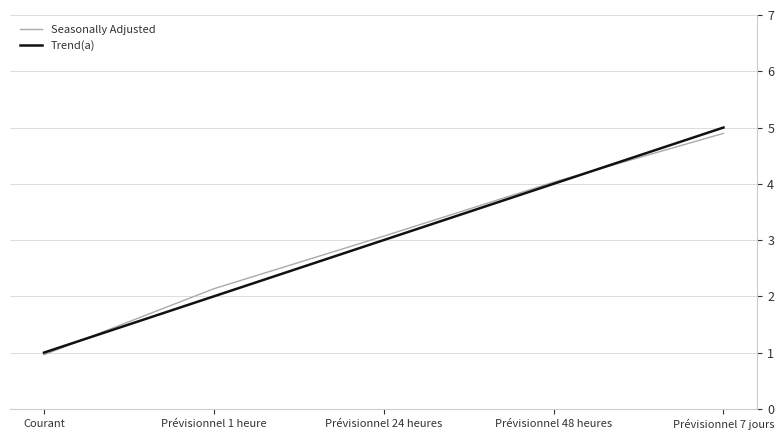

Rank the categories by Seasonally Adjusted value from lowest to highest.

Courant, Prévisionnel 1 heure, Prévisionnel 24 heures, Prévisionnel 48 heures, Prévisionnel 7 jours